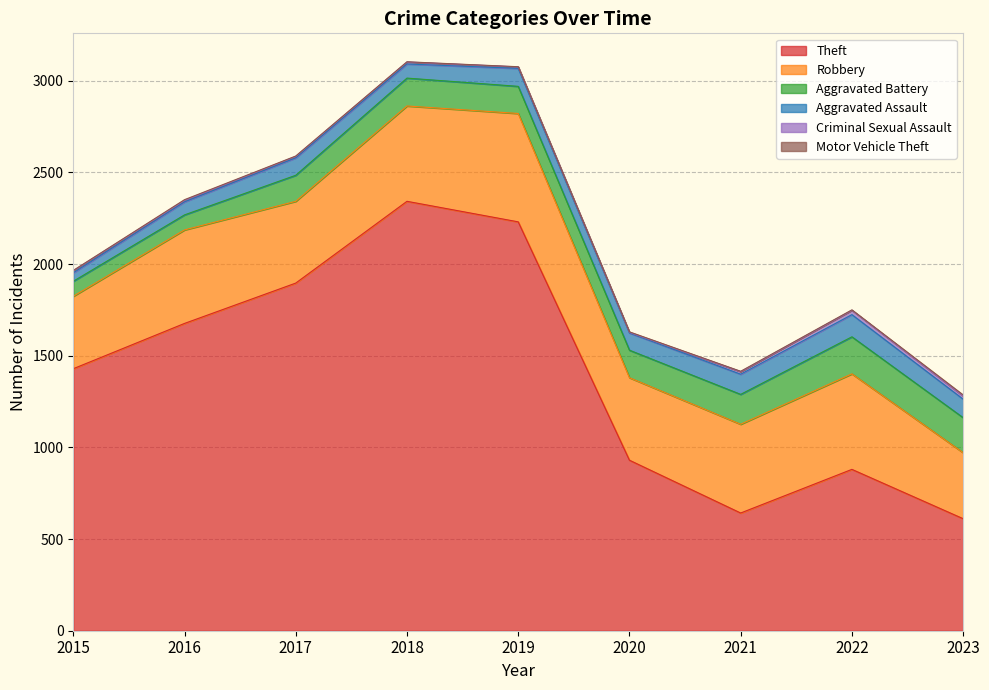

Which category has the highest value in the Theft series?

2018